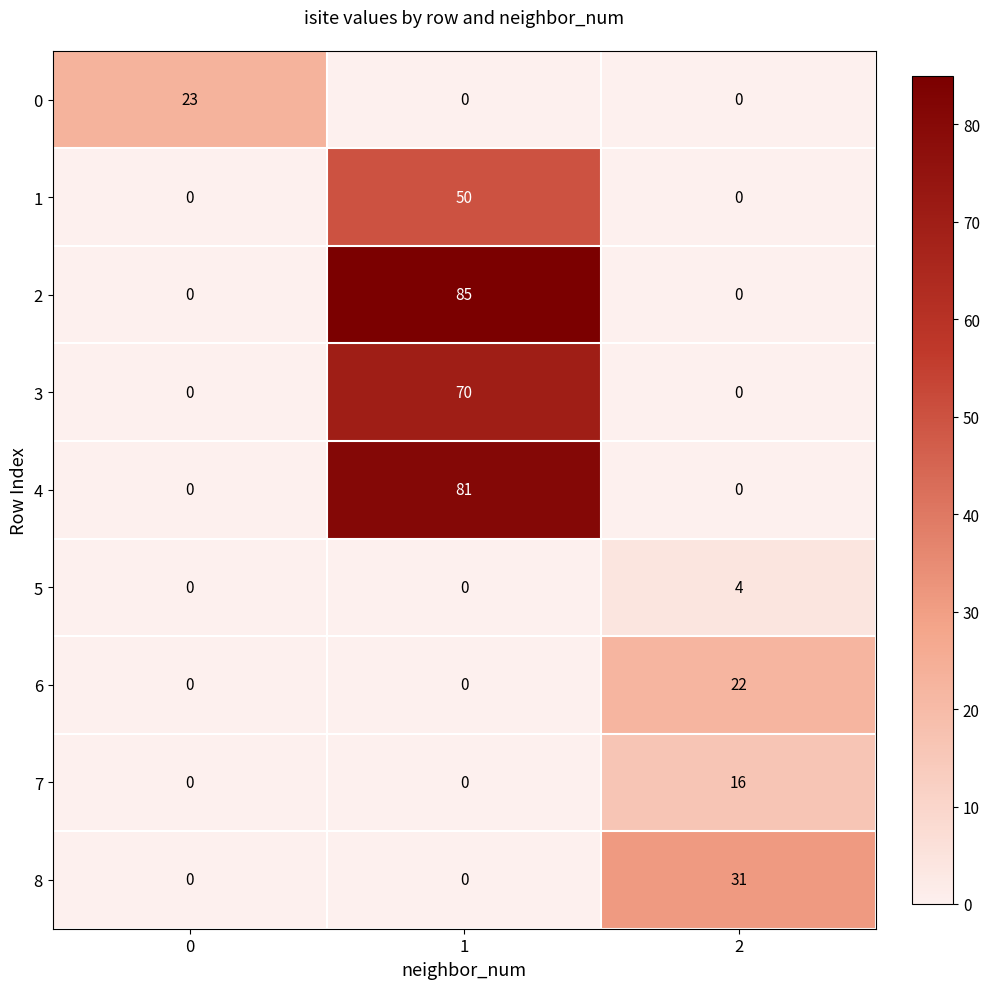

What is the sum of all 5 values?

4